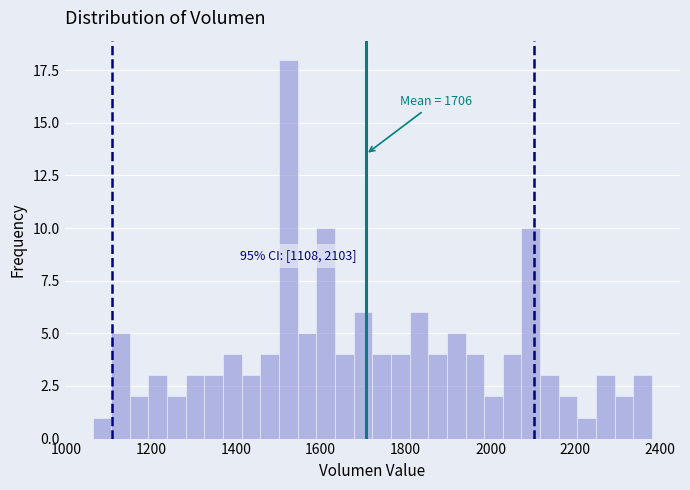

Around what value on the x-axis is the tallest bar? Give the approximate position of its centre, as read against the axis.

1520